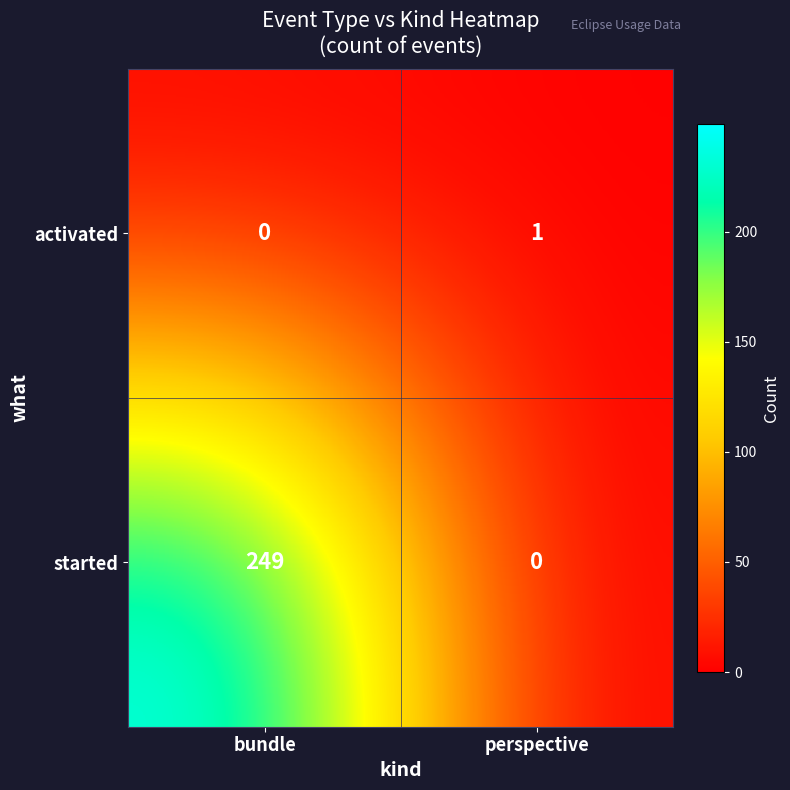

What is the total value across all series at perspective?

1